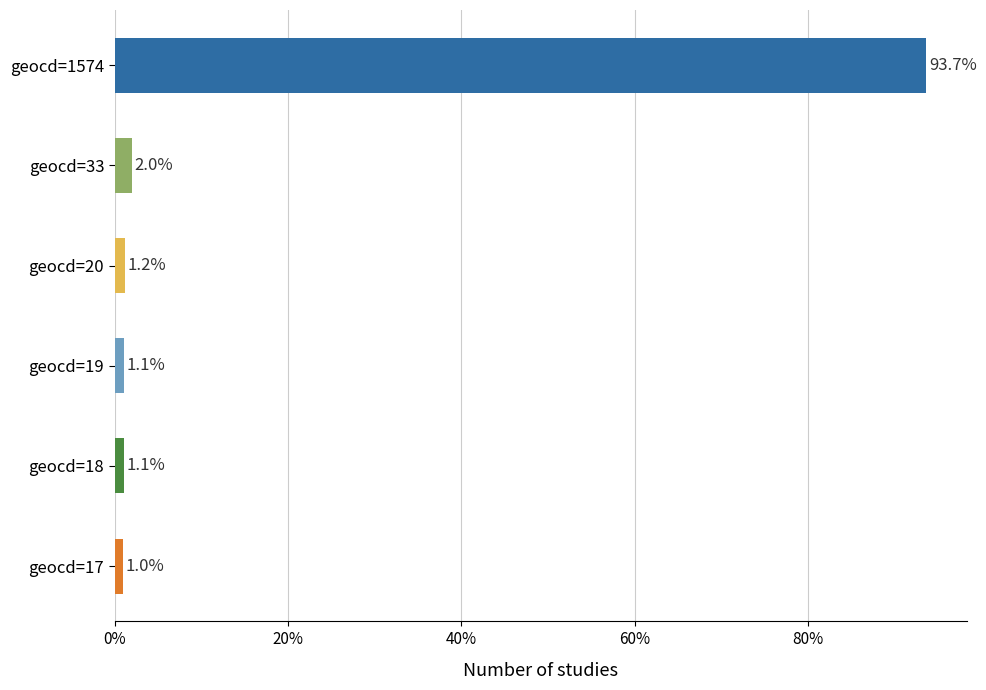

Does the chart contain stacked bars?

No